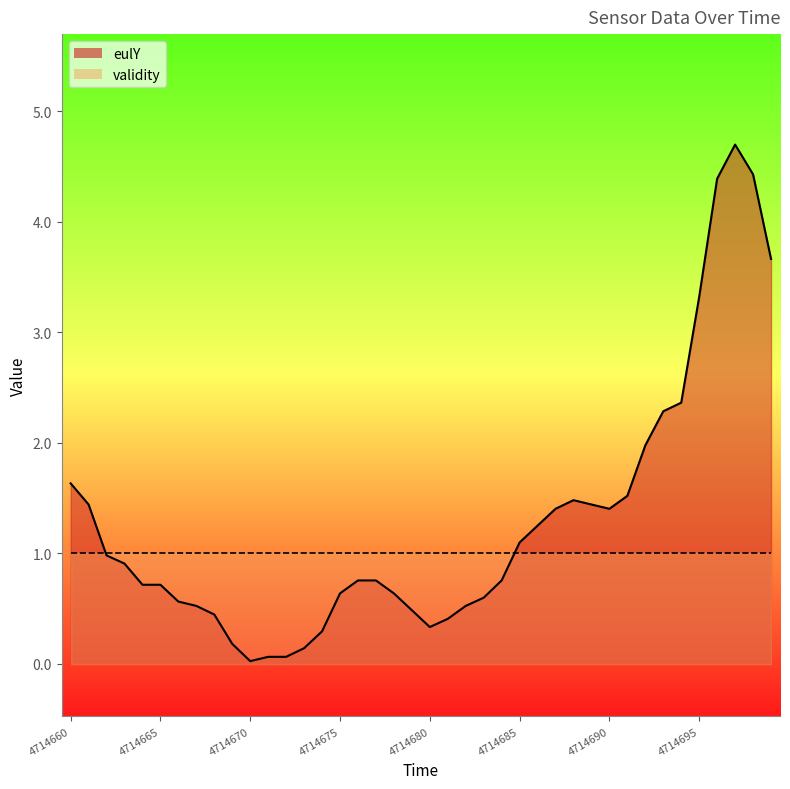

List the labels in order of value, smallest first.

4714670, 4714671, 4714672, 4714673, 4714669, 4714674, 4714680, 4714681, 4714668, 4714679, 4714667, 4714682, 4714666, 4714683, 4714675, 4714678, 4714664, 4714665, 4714676, 4714677, 4714684, 4714663, 4714662, 4714685, 4714686, 4714687, 4714690, 4714661, 4714689, 4714688, 4714691, 4714660, 4714692, 4714693, 4714694, 4714695, 4714699, 4714696, 4714698, 4714697